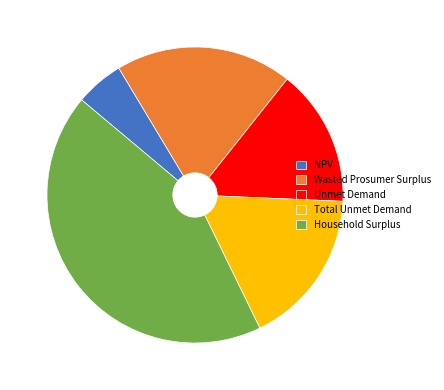

Combined, do Unmet Demand and NPV account for over 50%?

No